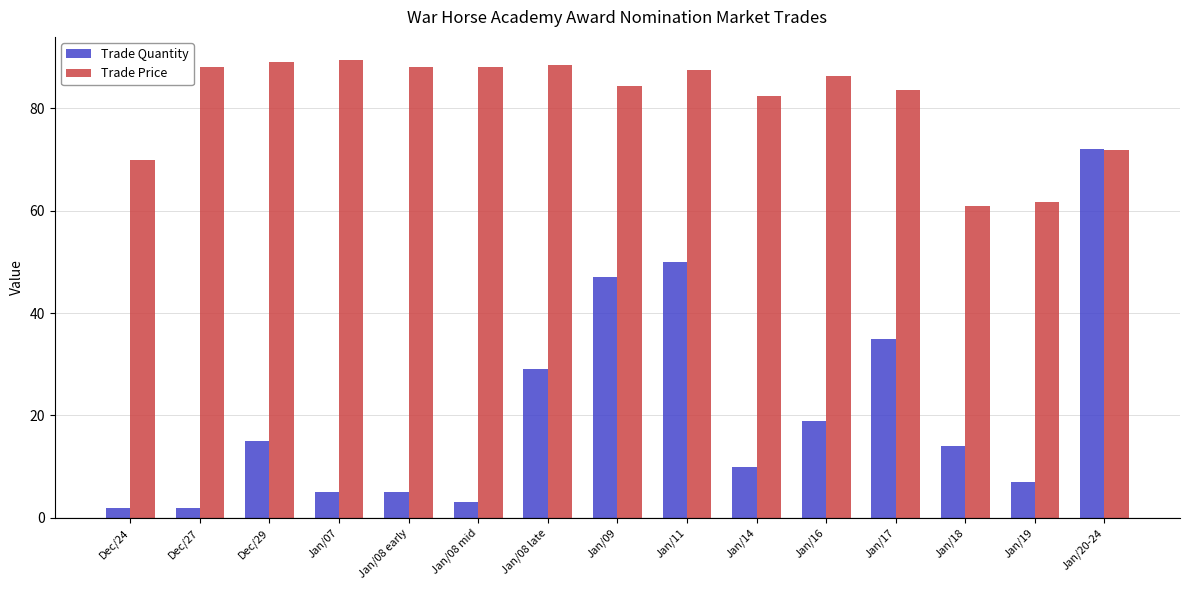

Does the chart contain any negative values?

No